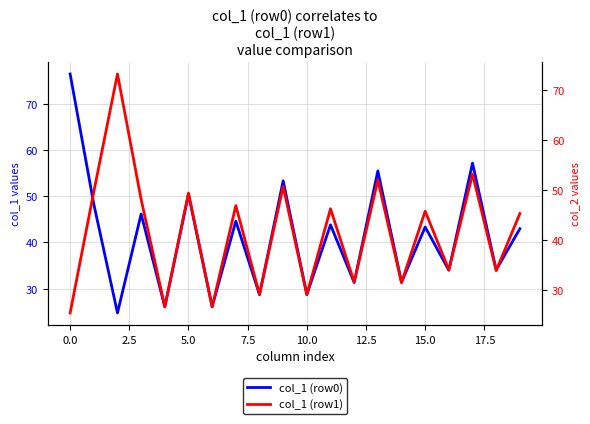

What position from the left is 19?

20